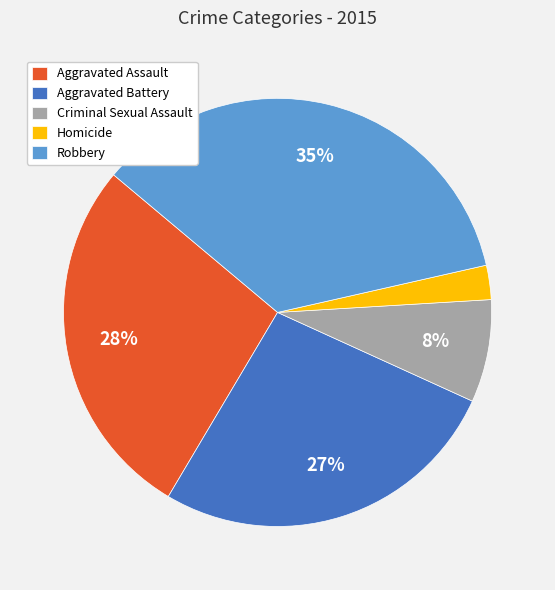

What is the largest slice in the pie chart?

Robbery